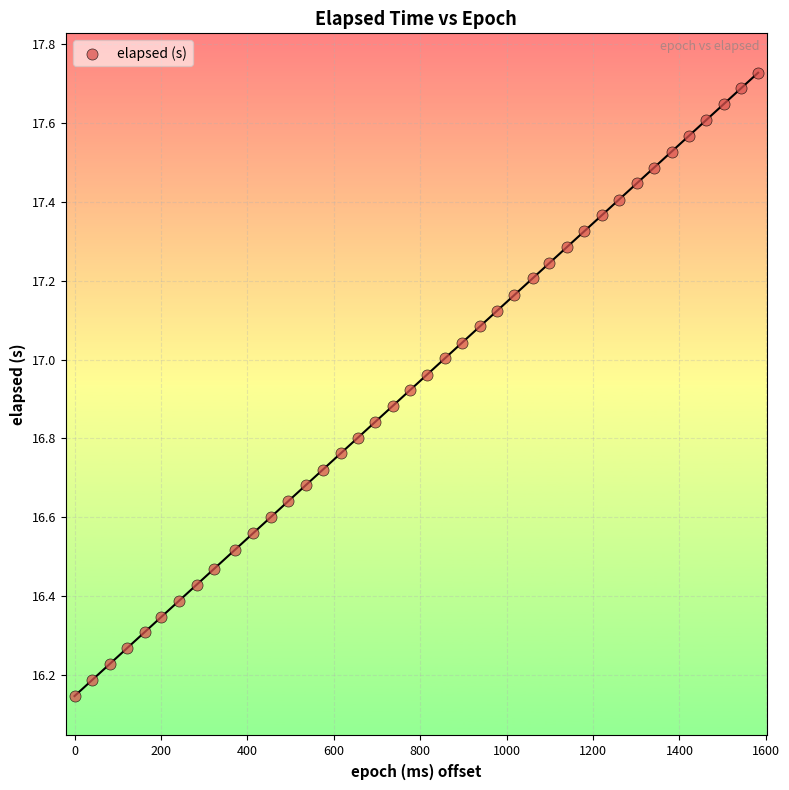

What is the range of X values (max minus min)?

1582.0